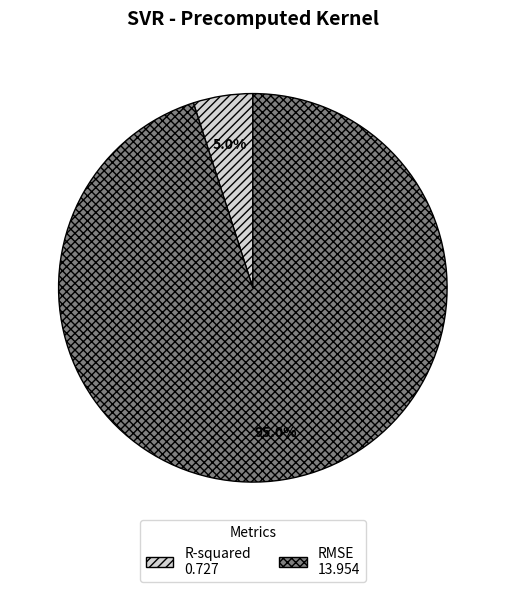

Which slice is the largest?

RMSE